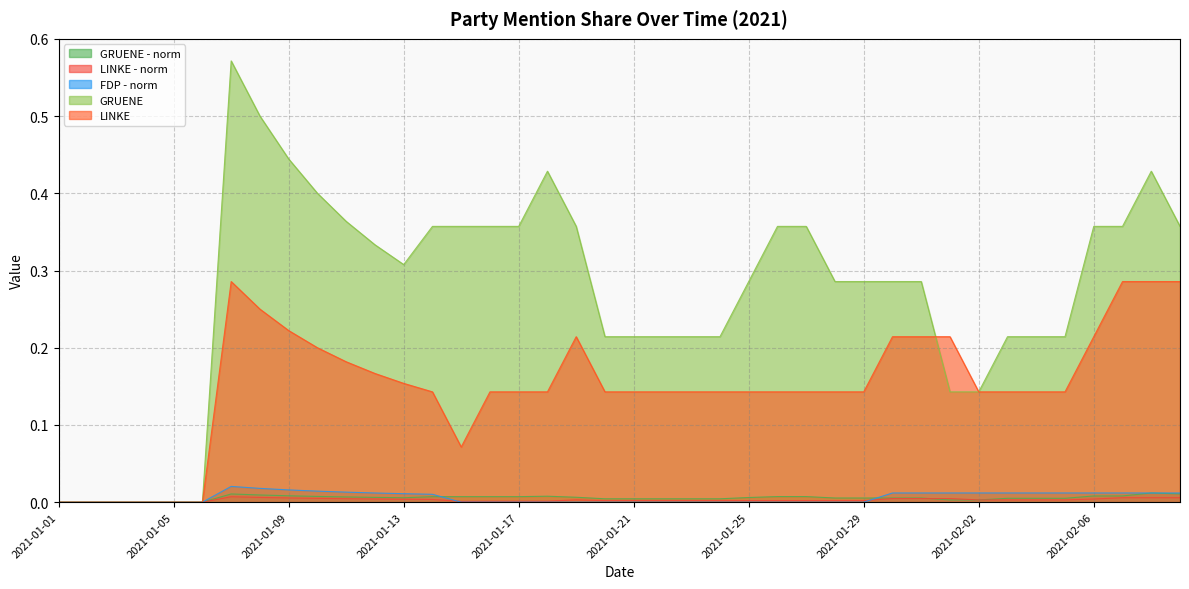

What is the difference between the second highest and second lowest values in the LINKE series?

0.3